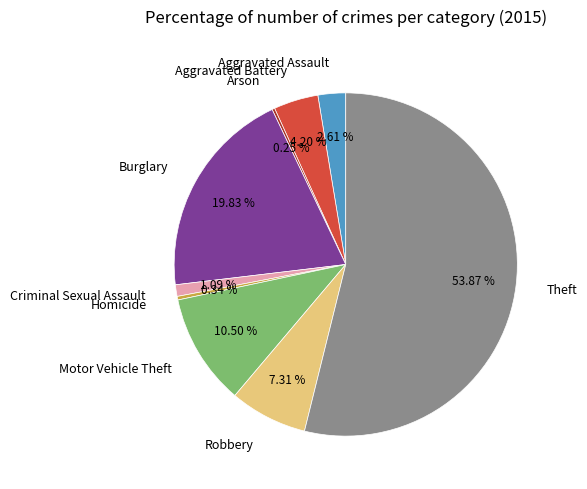

Do Burglary and Motor Vehicle Theft together represent more than half of the pie?

No